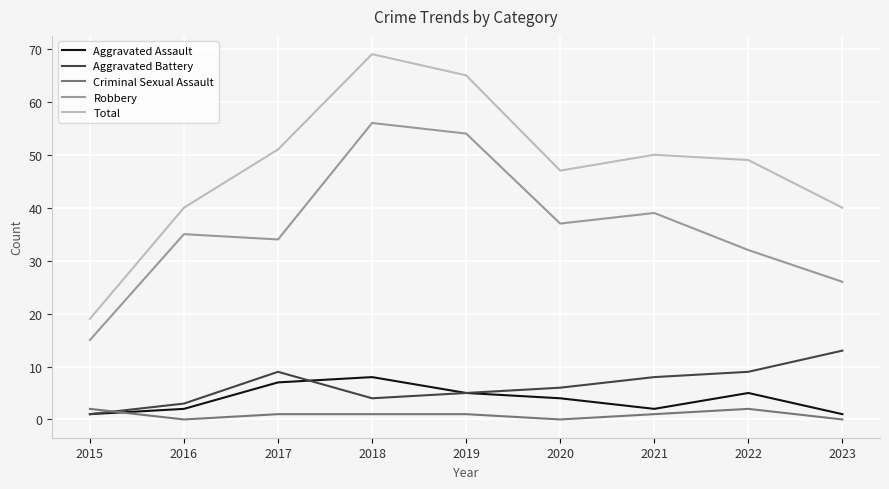

Is it true that Aggravated Assault equals 1 at 2023?

True